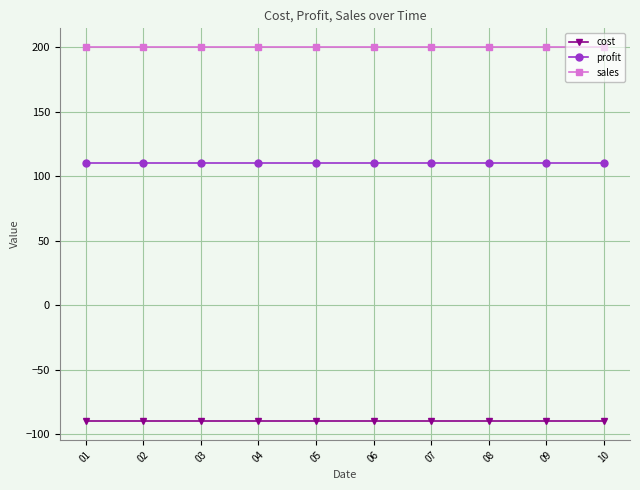

Rank the series by their average value, from highest to lowest.

sales, profit, cost